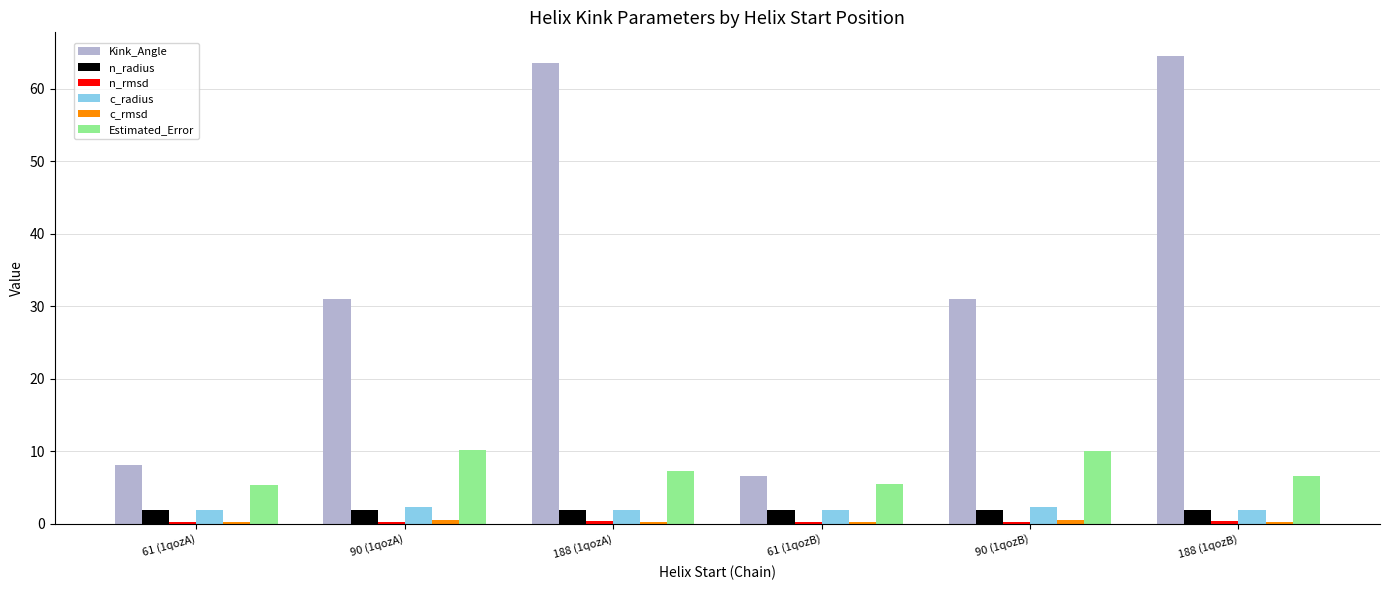

The value of Kink_Angle at 90 (1qozB) is 20.6. True or false?

False